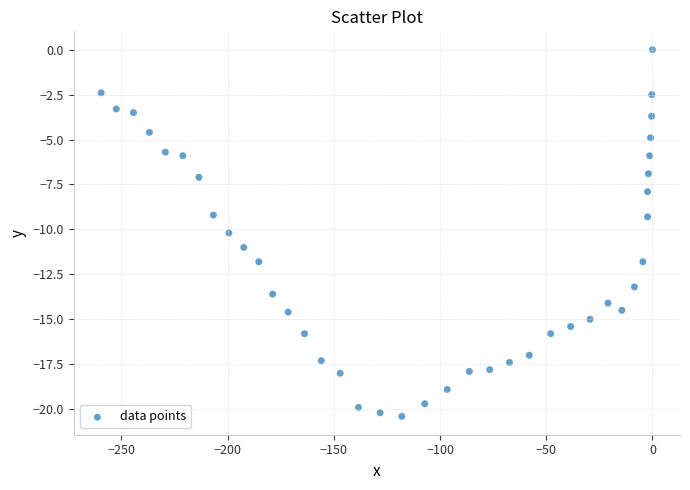

What is the range of X values (max minus min)?

259.5